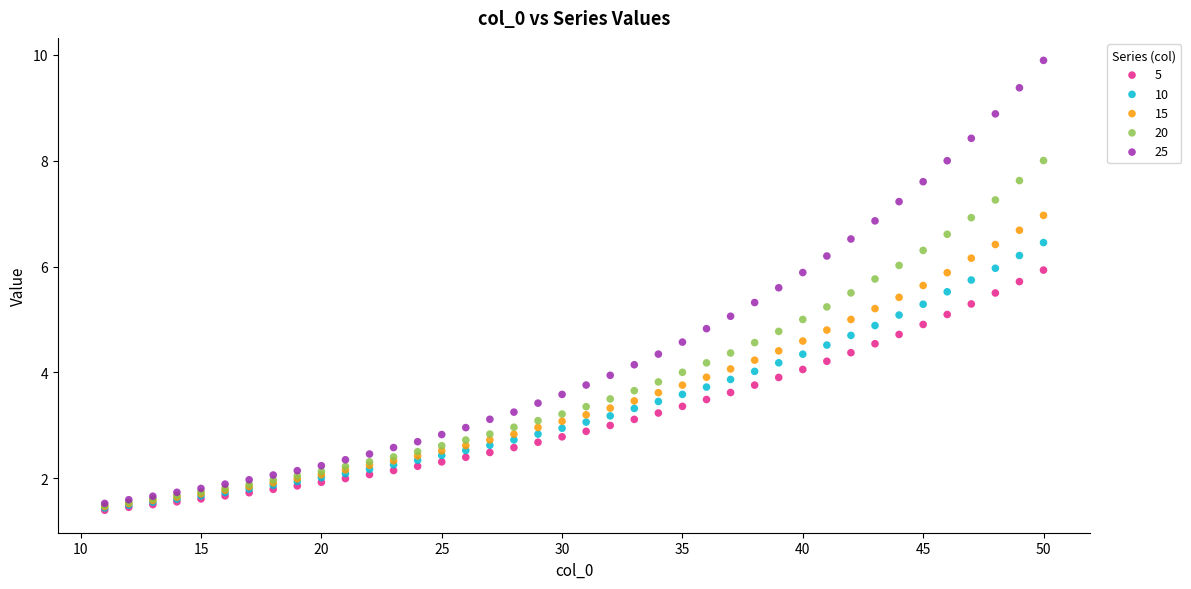

Which series contains the highest Y value?

25